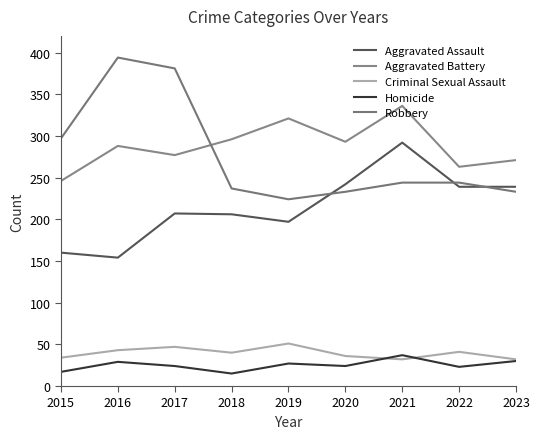

Reading left to right, list all the values displayed in this chart.

Aggravated Assault: 2015=160	2016=154	2017=207	2018=206	2019=197	2020=242	2021=292	2022=239	2023=239
Aggravated Battery: 2015=246	2016=288	2017=277	2018=296	2019=321	2020=293	2021=336	2022=263	2023=271
Criminal Sexual Assault: 2015=34	2016=43	2017=47	2018=40	2019=51	2020=36	2021=32	2022=41	2023=32
Homicide: 2015=17	2016=29	2017=24	2018=15	2019=27	2020=24	2021=37	2022=23	2023=30
Robbery: 2015=297	2016=394	2017=381	2018=237	2019=224	2020=233	2021=244	2022=244	2023=233